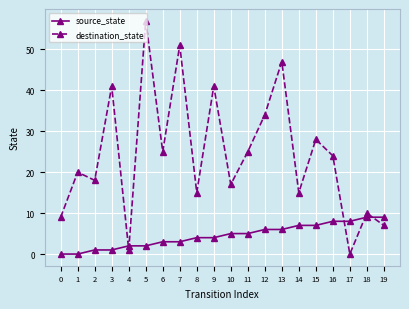

How many times do source_state and destination_state cross each other?

5